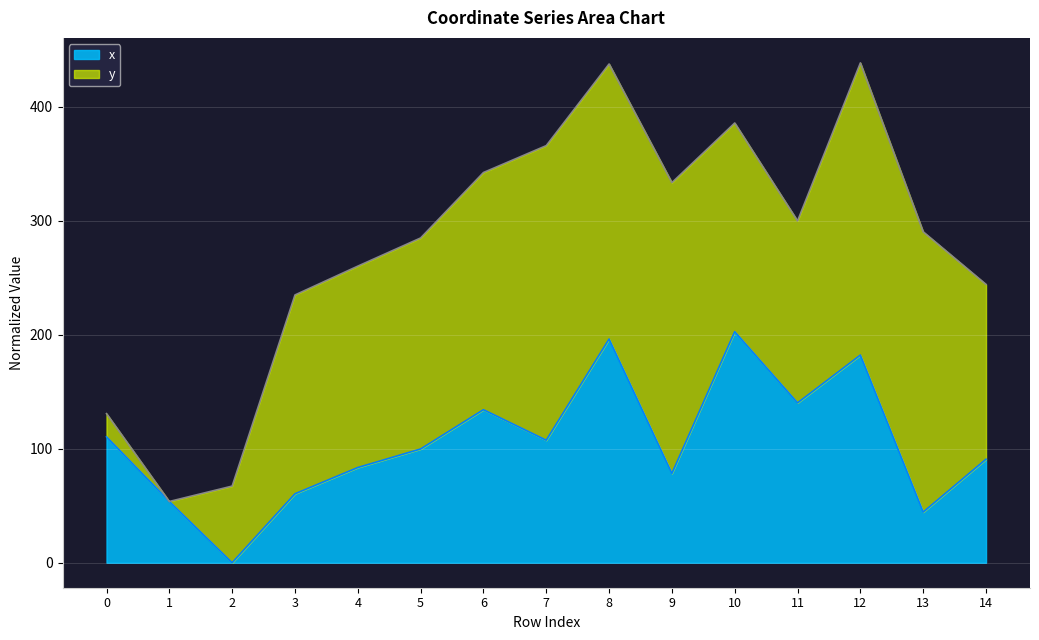

How many interior local peaks (higher than both neighbors) does the data have?

4